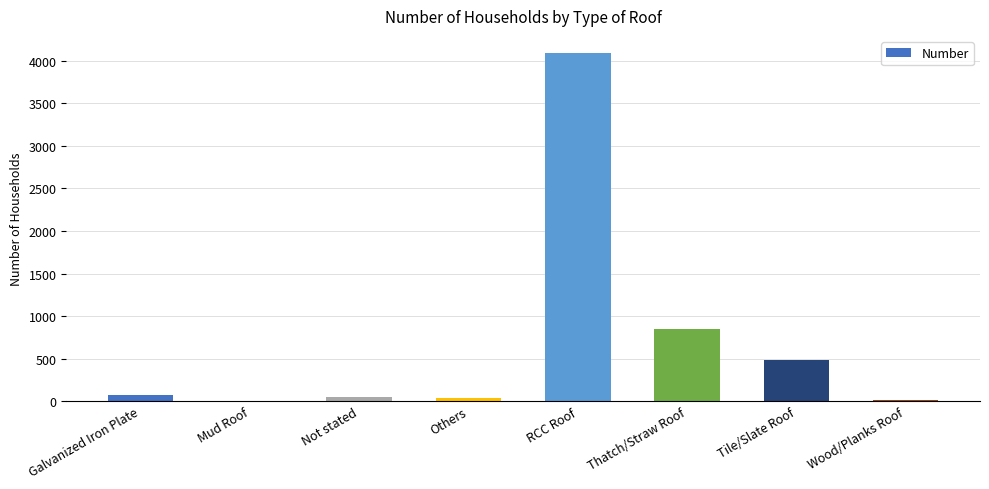

Approximately how many times larger is the value at Tile/Slate Roof compared to RCC Roof?

0.1